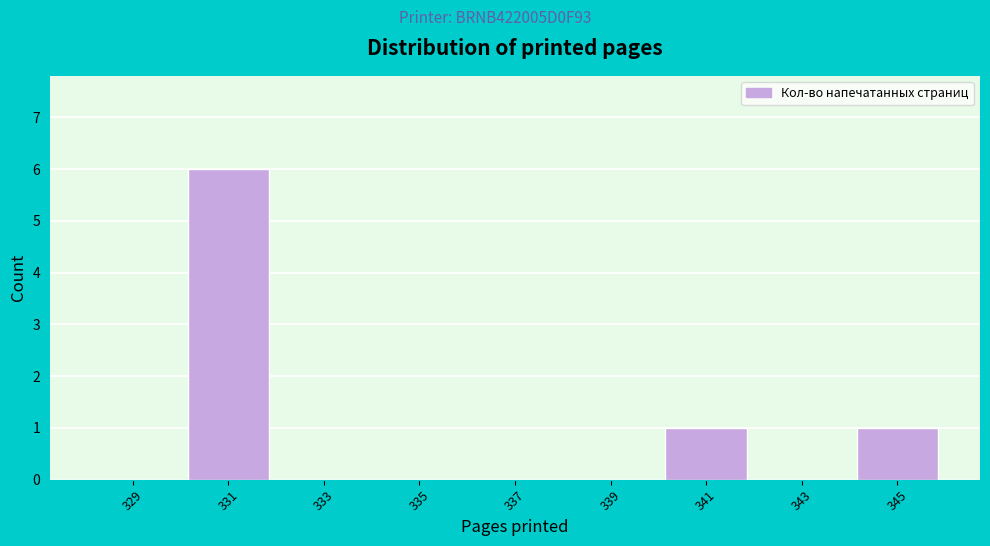

Which range on the x-axis has the tallest bar?

330 to 332